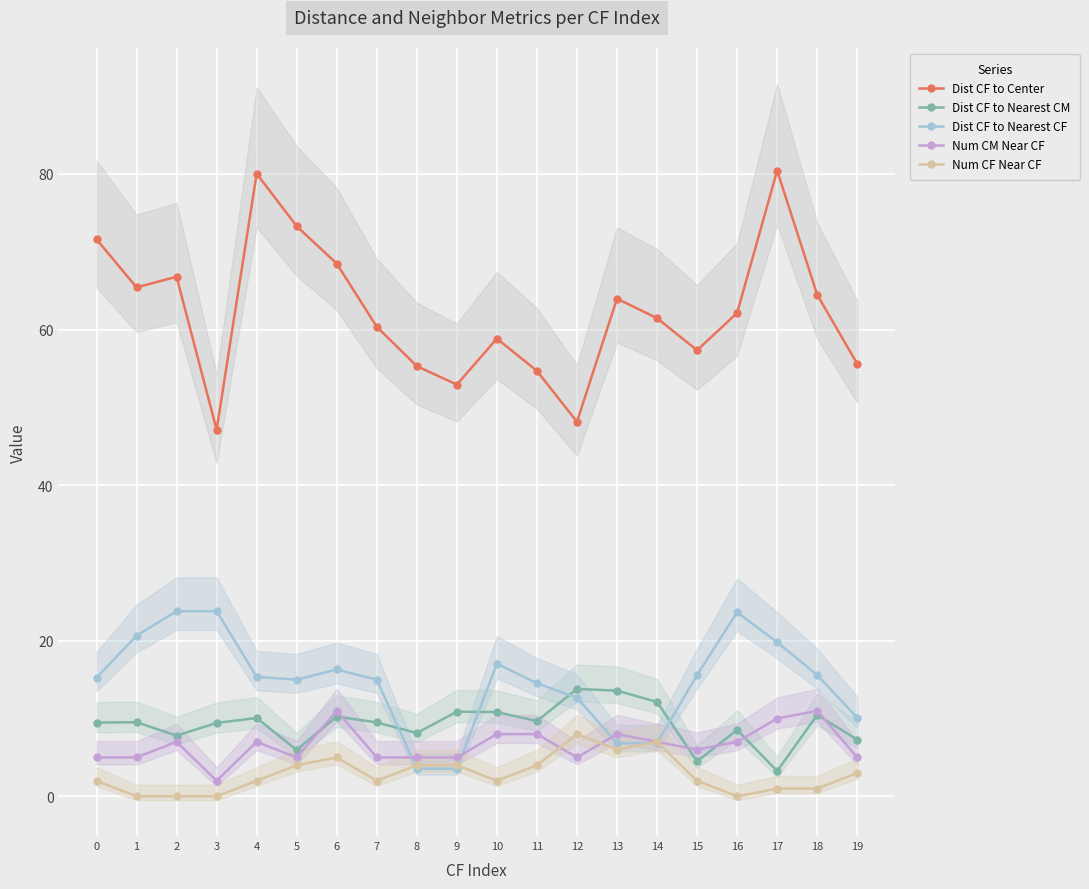

List the series in order of their peak value, lowest first.

Num CF Near CF, Num CM Near CF, Dist CF to Nearest CM, Dist CF to Nearest CF, Dist CF to Center